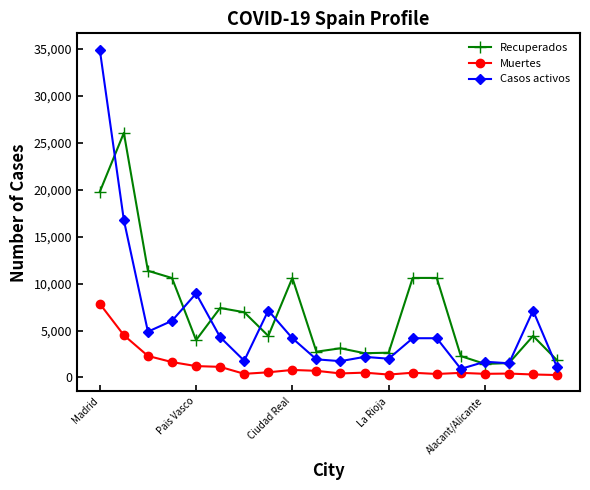

True or false: Recuperados has more than 1 points higher than both neighbors.

True